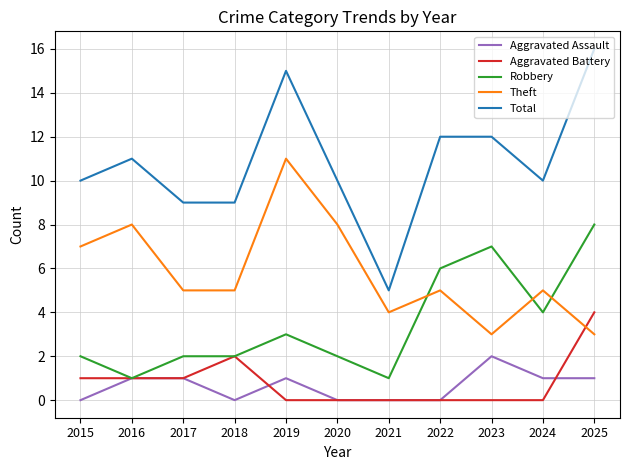

Which series has the largest range (max minus min)?

Total